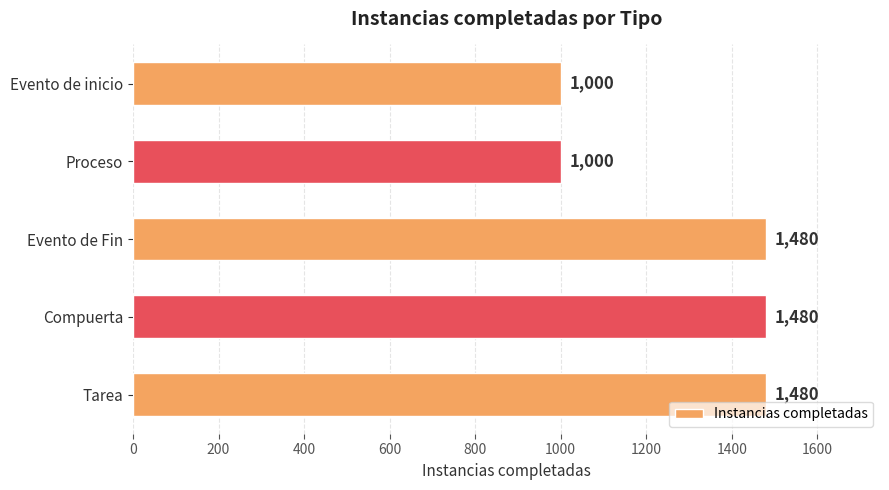

True or false: the data shows 1480 at Compuerta.

True